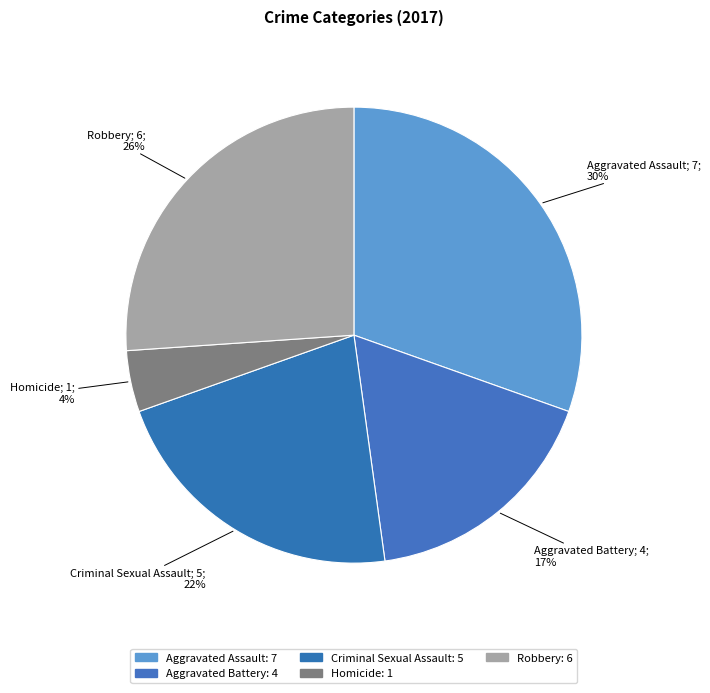

How many slices are in this pie chart?

5